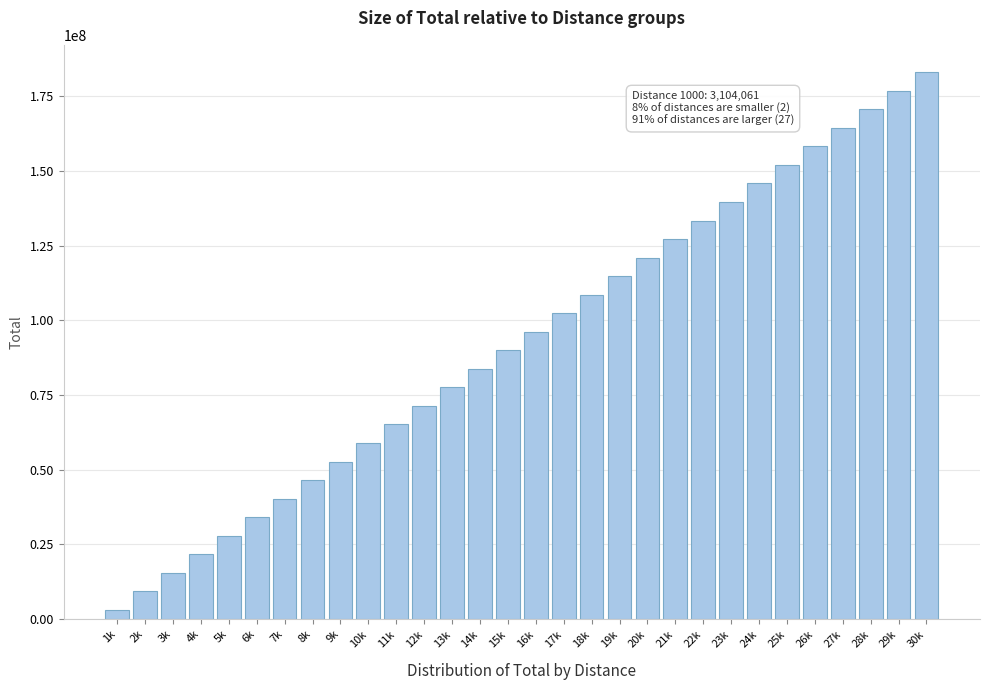

What is the sum of the values at 29k and 19k?

291781036.0